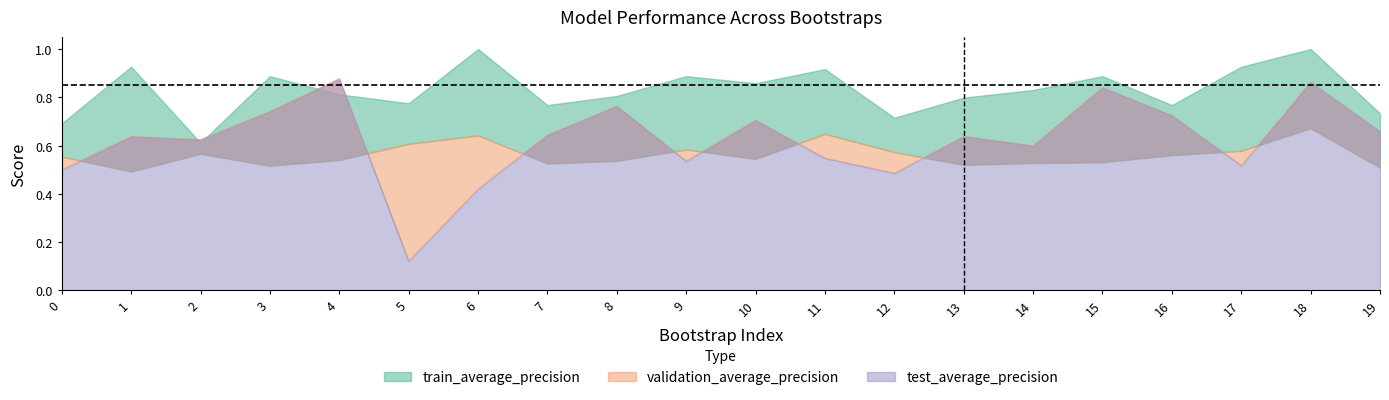

What are all the series names shown in the legend?

train_average_precision, validation_average_precision, test_average_precision